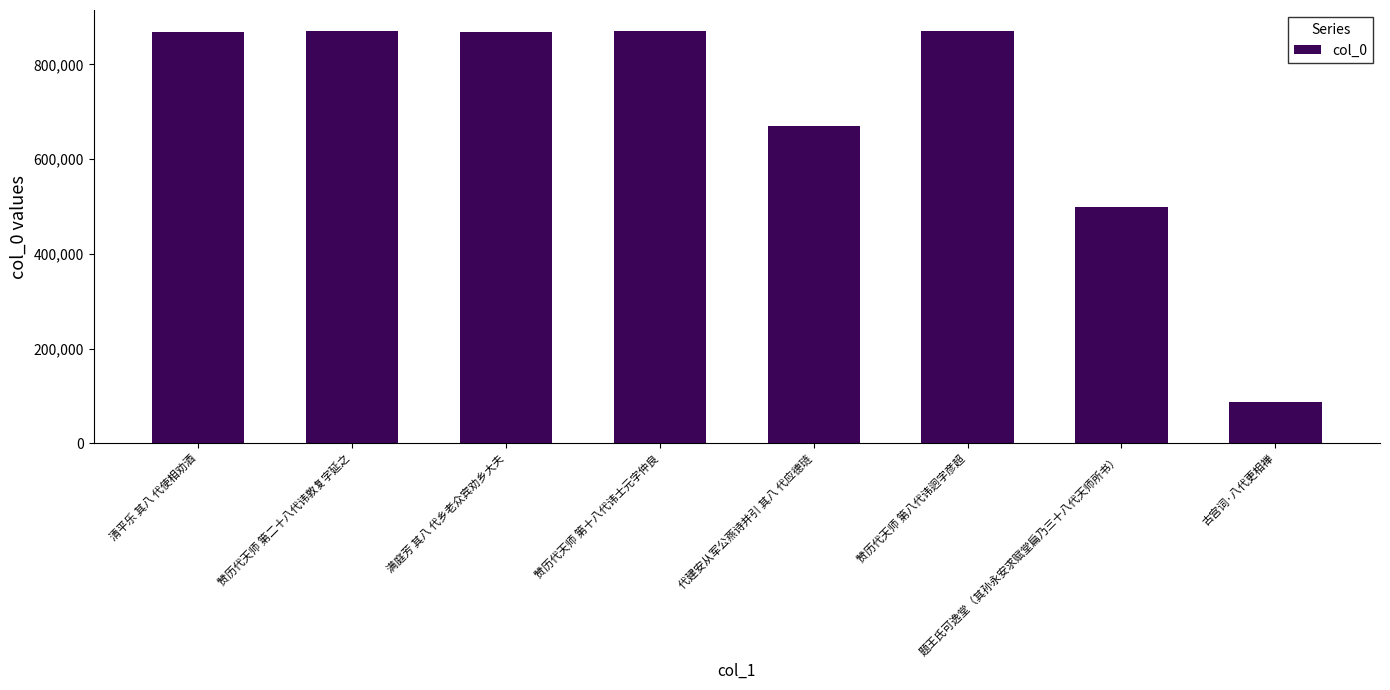

What is the minimum value shown in the chart?

87921